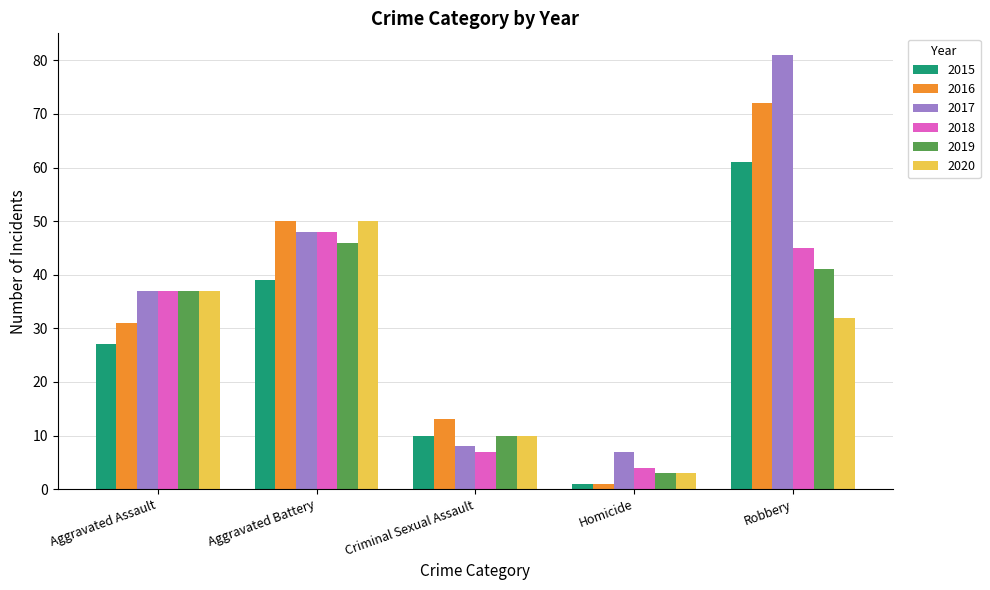

Which series has the largest range (max minus min)?

2017